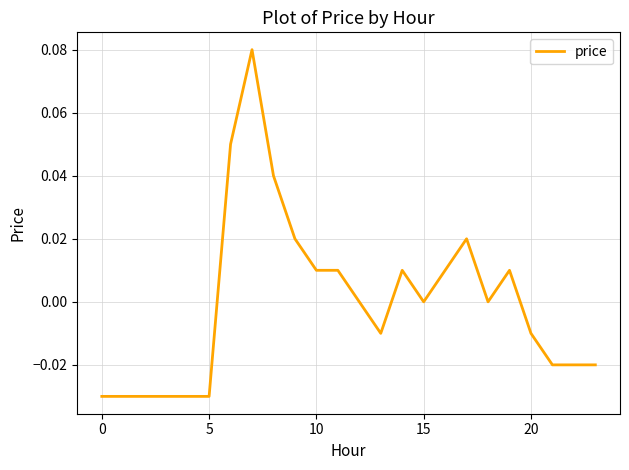

Does the chart have visible grid lines?

Yes